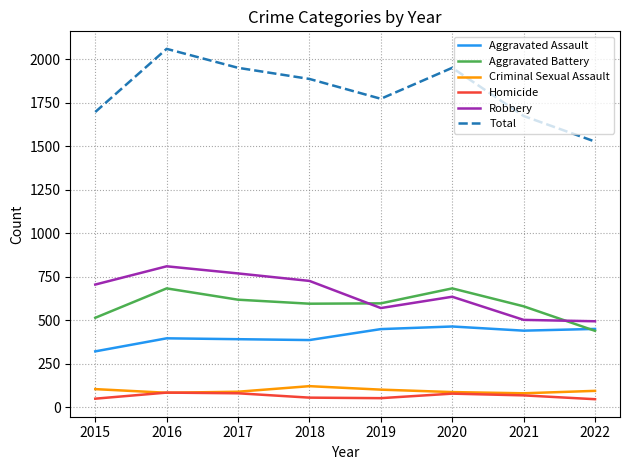

True or false: Total and Homicide intersect in this chart.

False